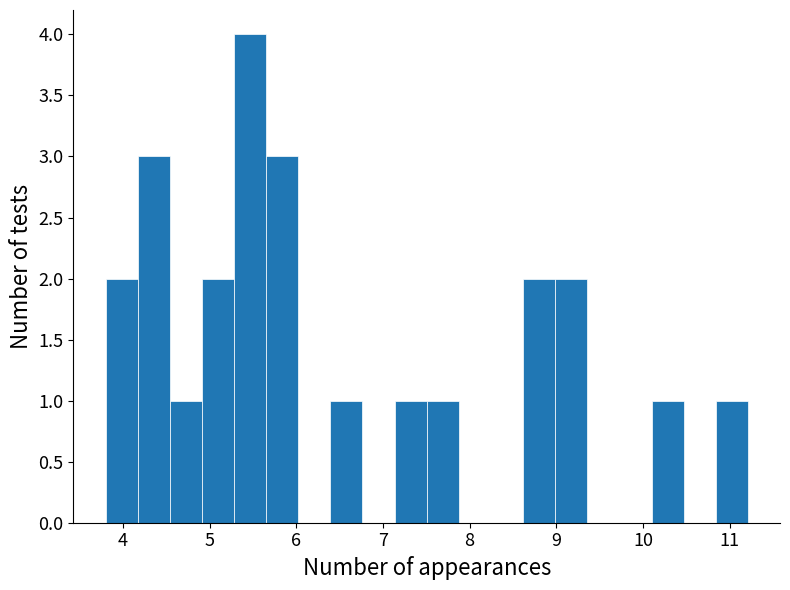

Around what value on the x-axis is the tallest bar? Give the approximate position of its centre, as read against the axis.

5.5